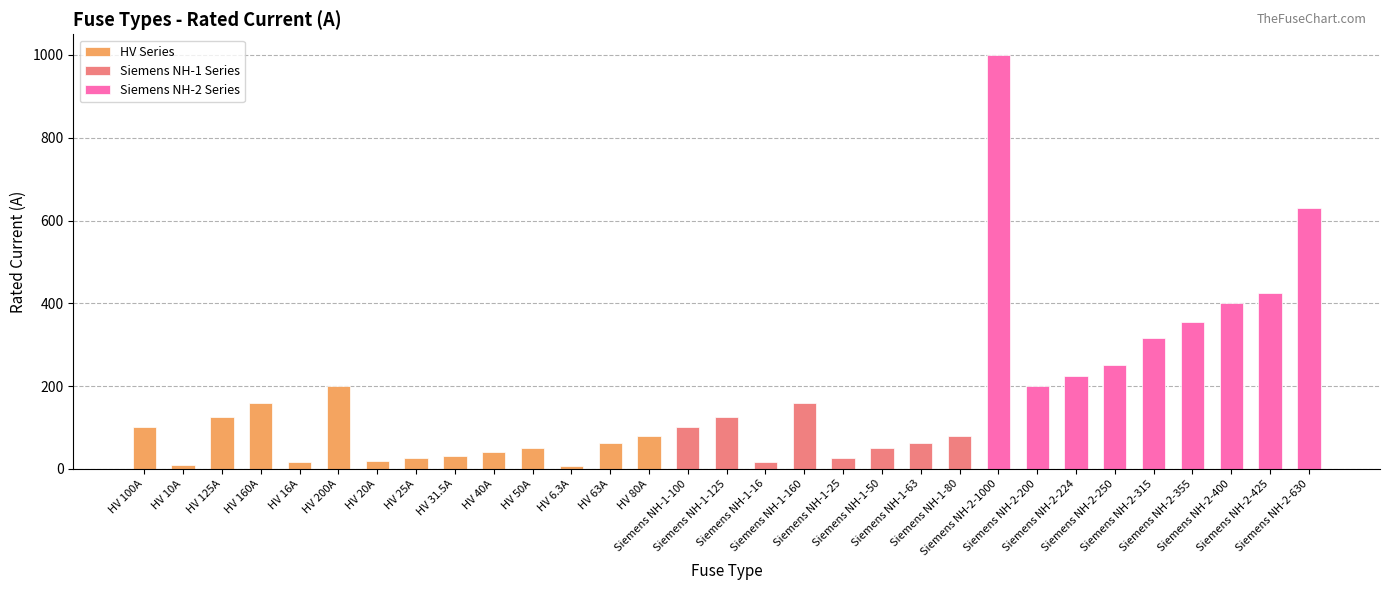

Rank the categories by value from highest to lowest.

Siemens NH-2-1000, Siemens NH-2-630, Siemens NH-2-425, Siemens NH-2-400, Siemens NH-2-355, Siemens NH-2-315, Siemens NH-2-250, Siemens NH-2-224, HV 200A, Siemens NH-2-200, HV 160A, Siemens NH-1-160, HV 125A, Siemens NH-1-125, HV 100A, Siemens NH-1-100, HV 80A, Siemens NH-1-80, HV 63A, Siemens NH-1-63, HV 50A, Siemens NH-1-50, HV 40A, HV 31.5A, HV 25A, Siemens NH-1-25, HV 20A, HV 16A, Siemens NH-1-16, HV 10A, HV 6.3A